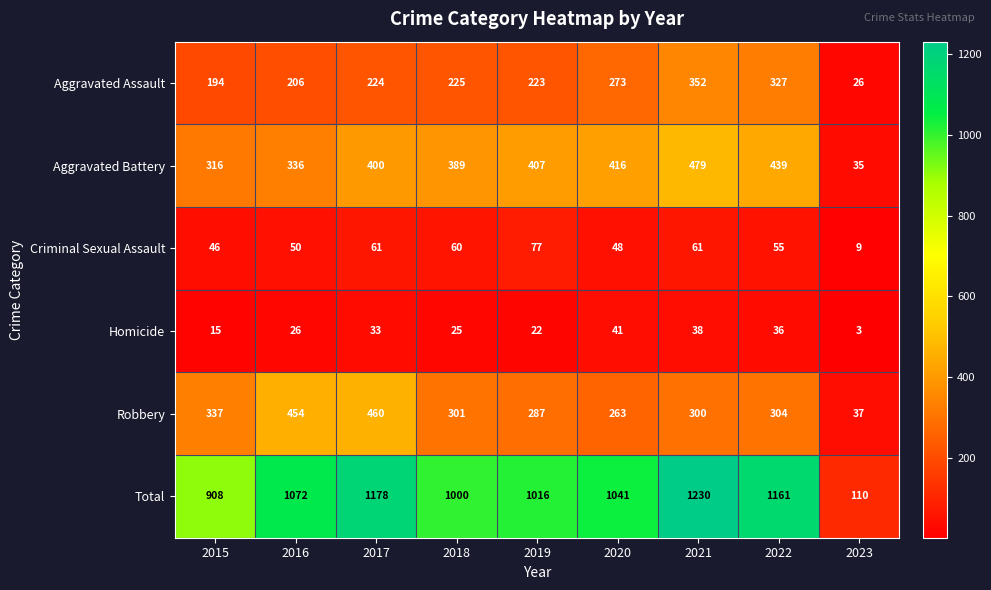

What is the greatest value displayed?

1230